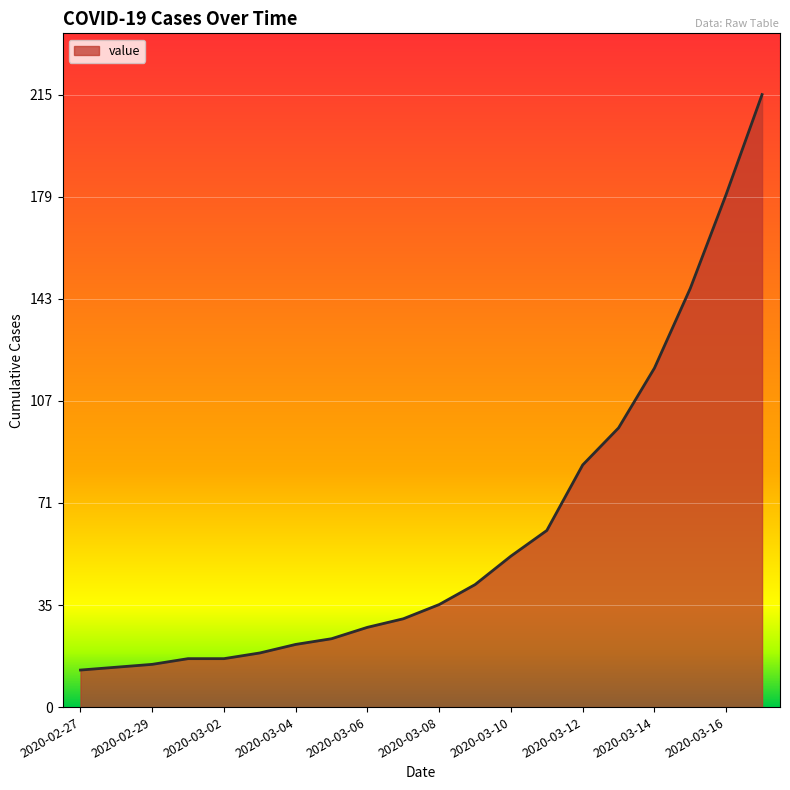

What is the smallest value displayed?

13